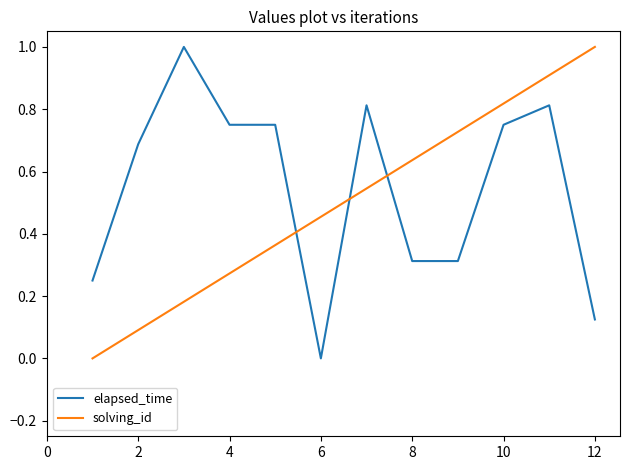

Which series ends up on top after the final intersection of solving_id and elapsed_time?

solving_id